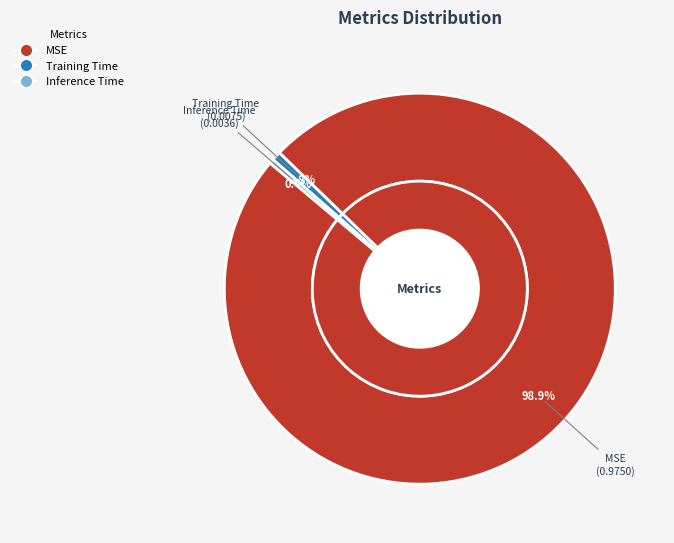

True or false: Inference Time accounts for 0% of the total.

True